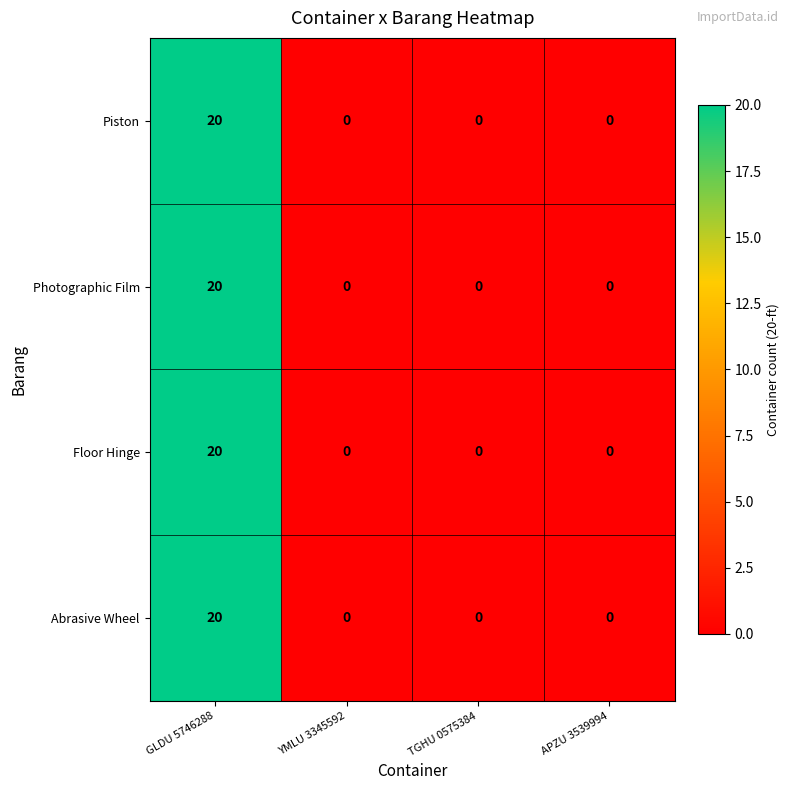

What is the maximum value shown in the chart?

20